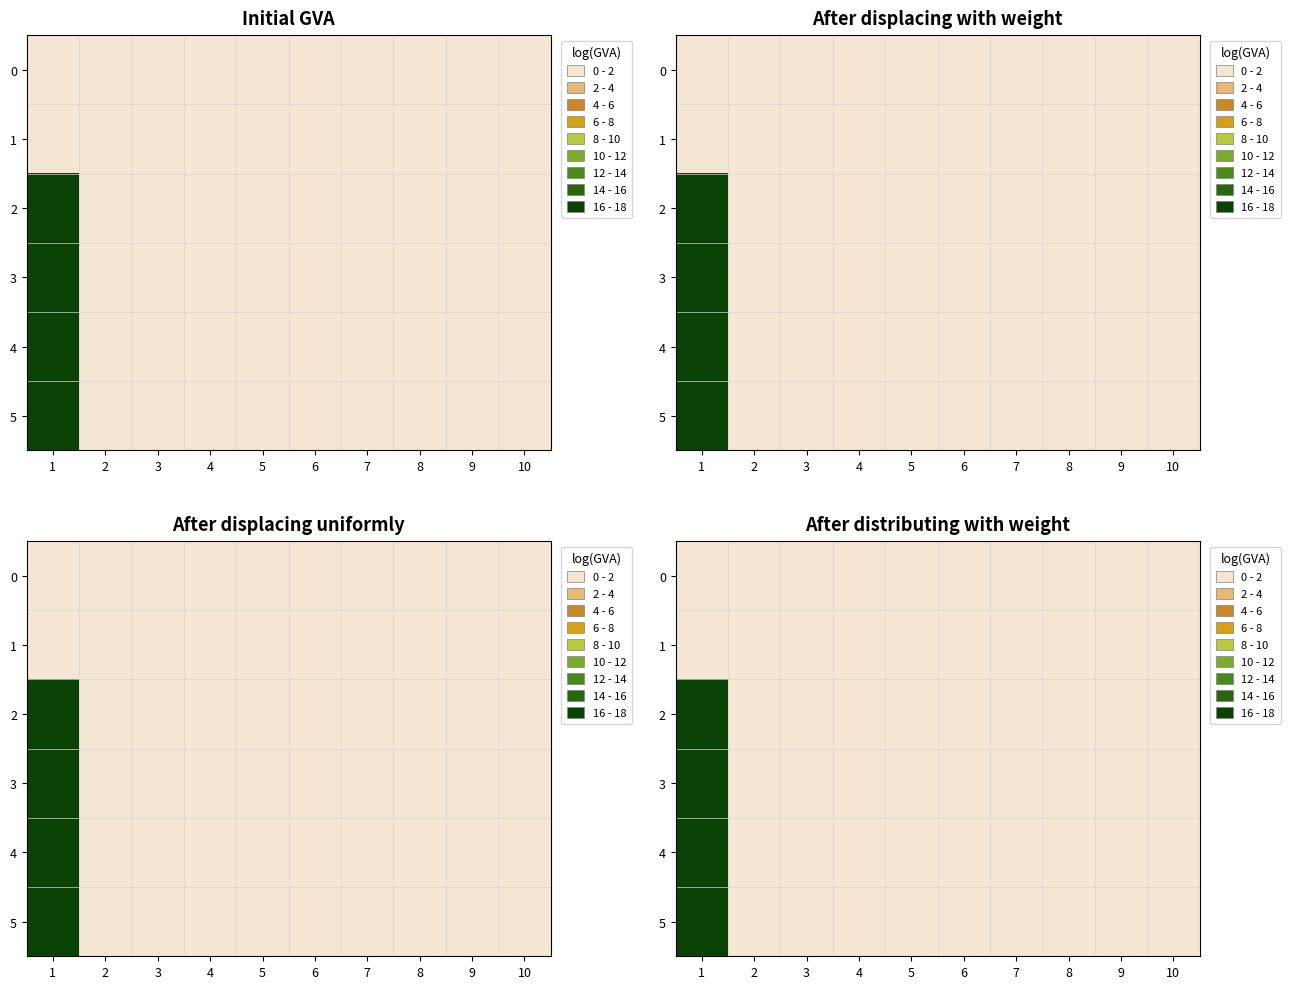

Which category has the highest value in the 3 series?

1